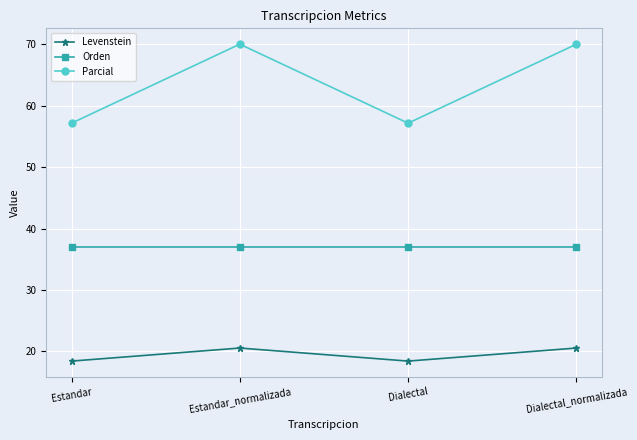

True or false: Orden and Parcial cross at least once.

False